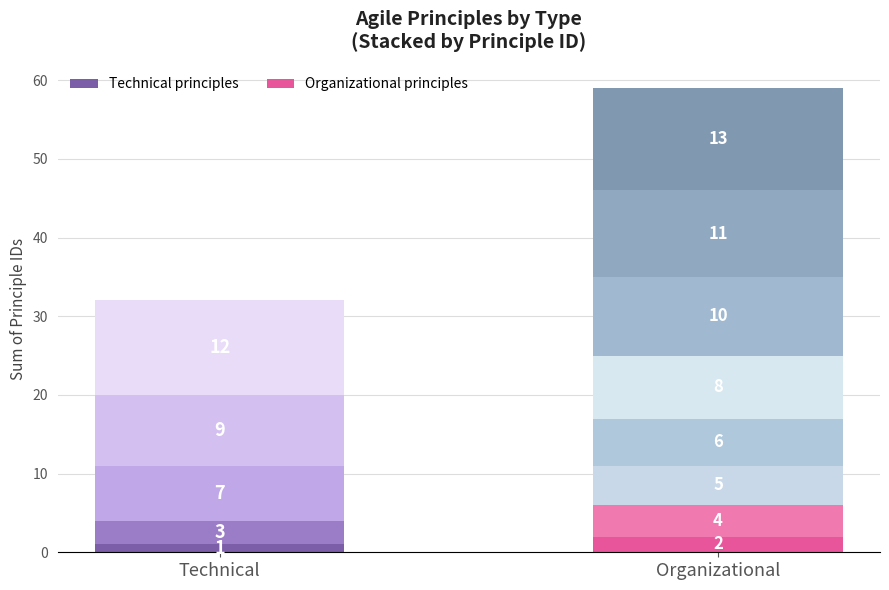

What is the value of the Organizational bar at the 6th from the left?

6